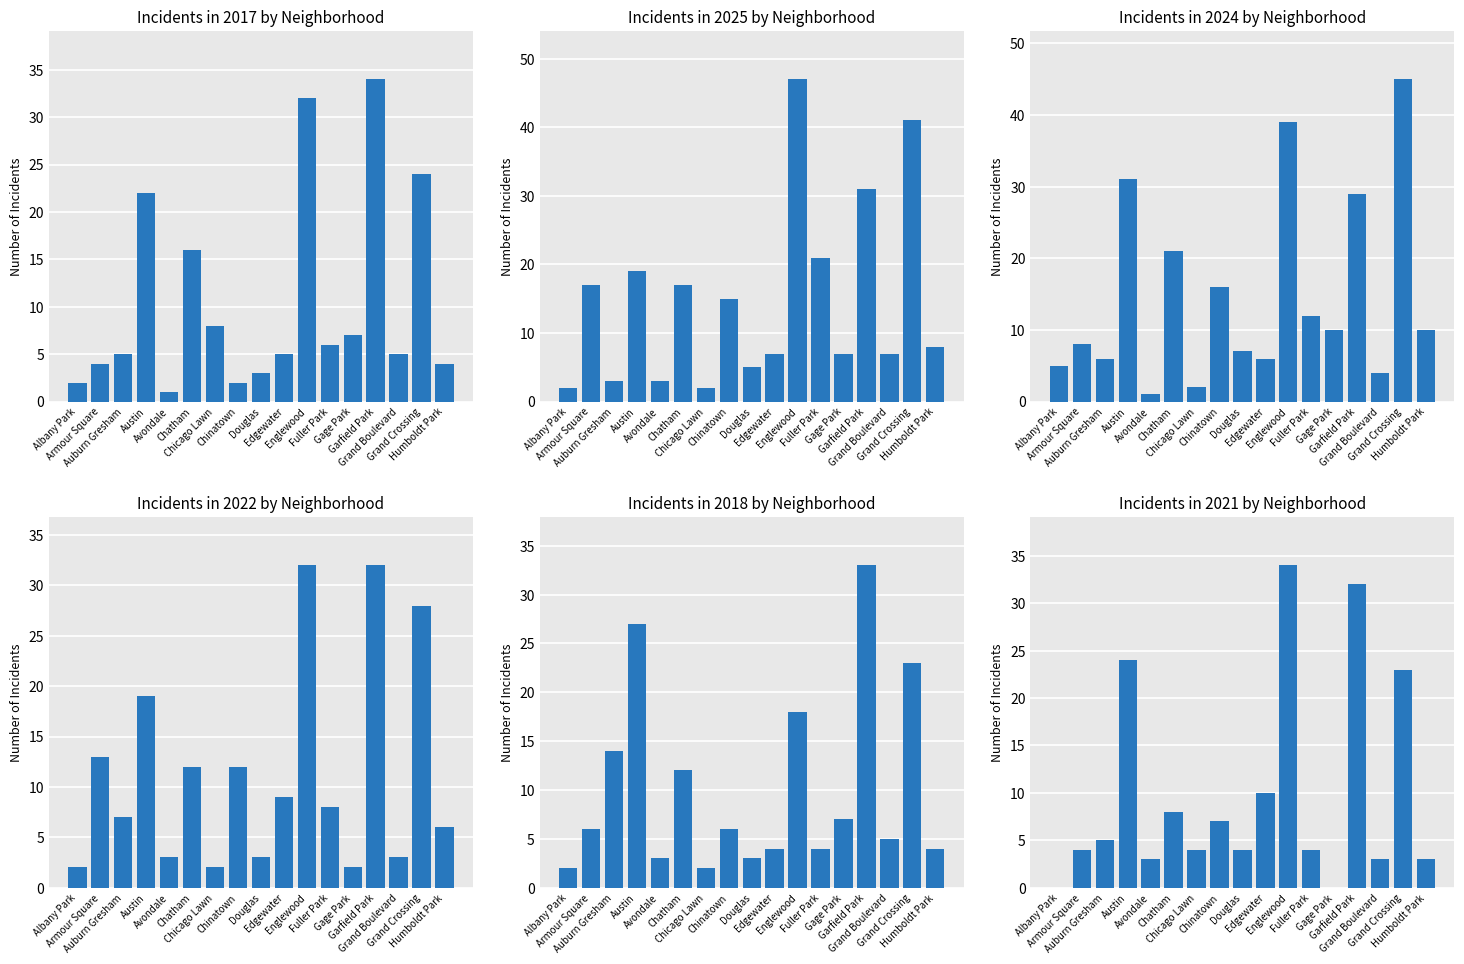

What is the average value of the 2018 series?

10